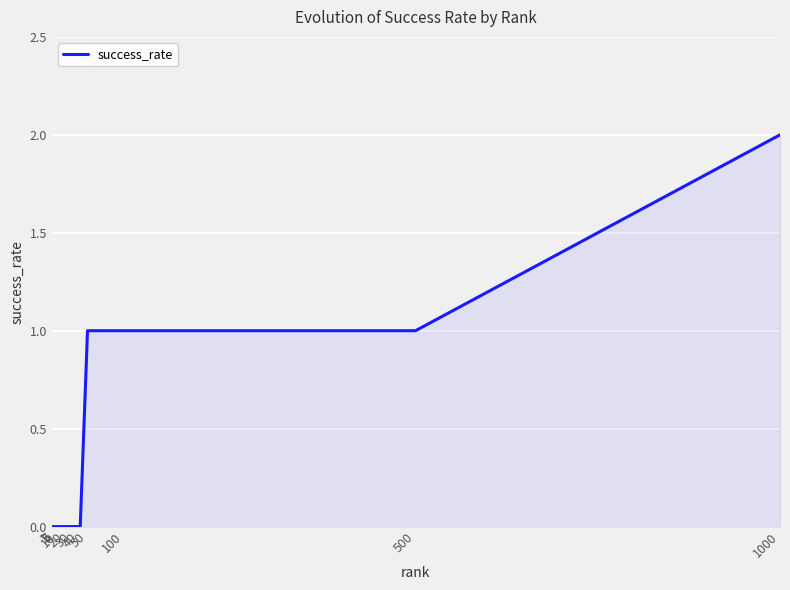

Does the chart display data point markers on the line(s)?

No